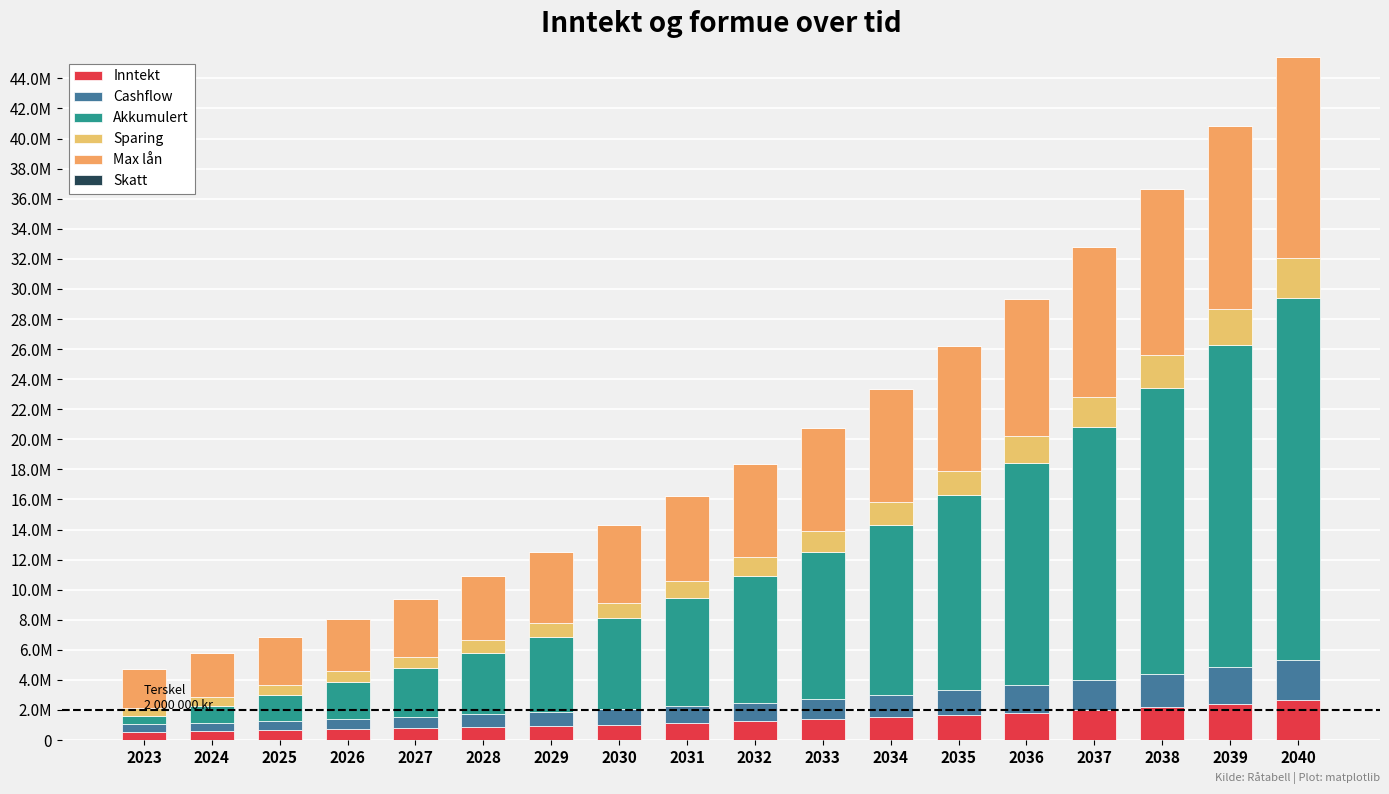

Are the bars grouped side by side (vs. stacked)?

No